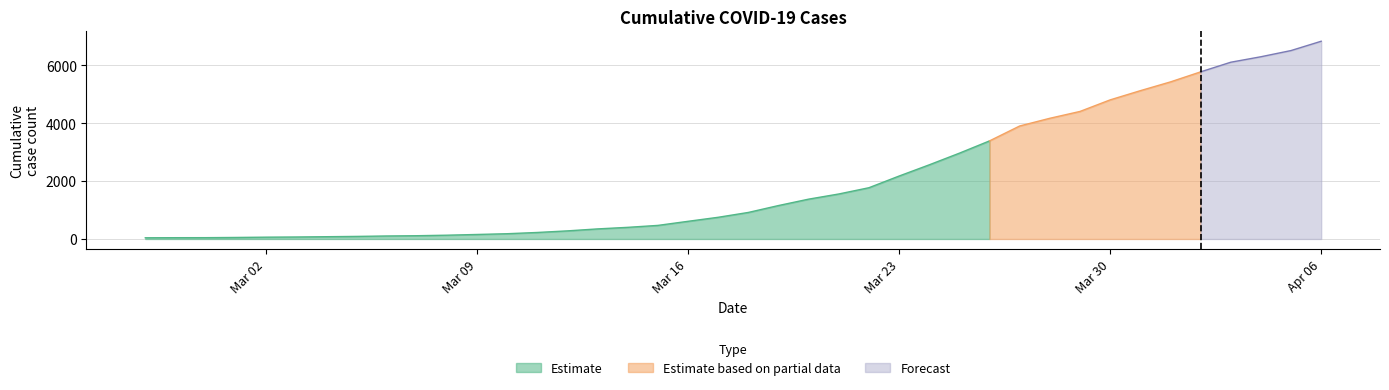

List the labels in order of value, smallest first.

2020-02-27, 2020-02-28, 2020-02-29, 2020-03-01, 2020-03-02, 2020-03-03, 2020-03-04, 2020-03-05, 2020-03-06, 2020-03-07, 2020-03-08, 2020-03-09, 2020-03-10, 2020-03-11, 2020-03-12, 2020-03-13, 2020-03-14, 2020-03-15, 2020-03-16, 2020-03-17, 2020-03-18, 2020-03-19, 2020-03-20, 2020-03-21, 2020-03-22, 2020-03-23, 2020-03-24, 2020-03-25, 2020-03-26, 2020-03-27, 2020-03-28, 2020-03-29, 2020-03-30, 2020-03-31, 2020-04-01, 2020-04-02, 2020-04-03, 2020-04-04, 2020-04-05, 2020-04-06